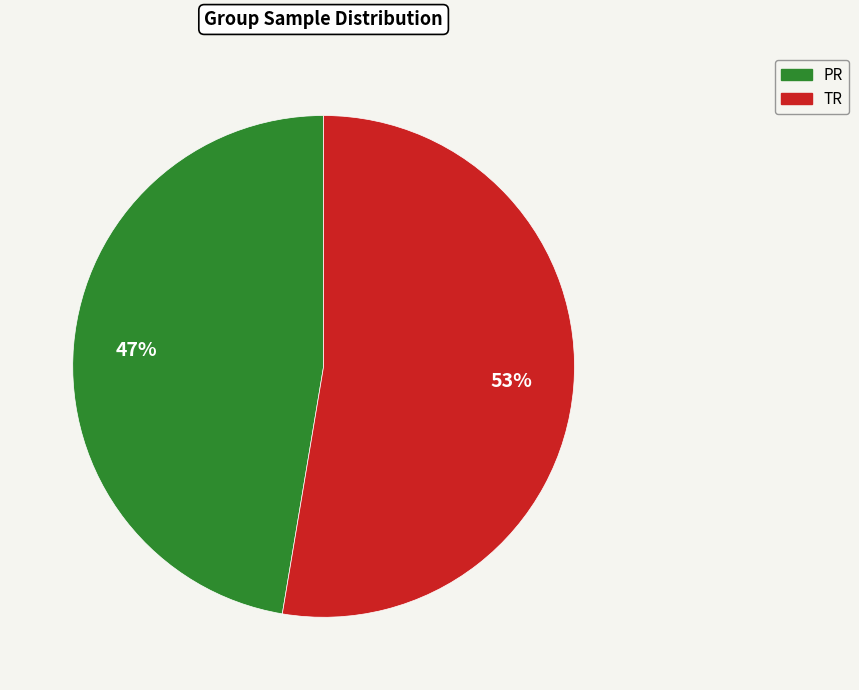

To the nearest percent, what portion does PR represent?

47%